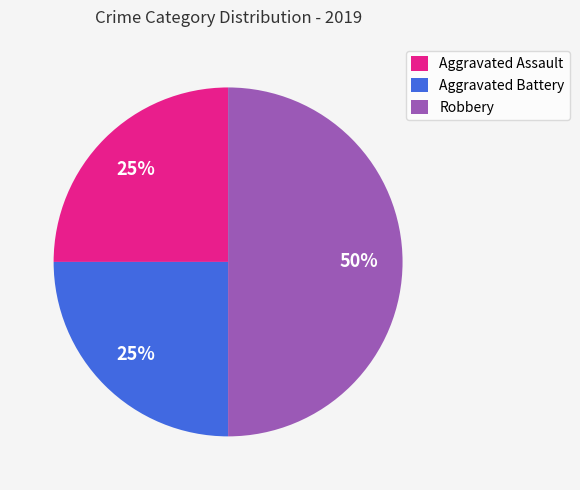

Which slice is the largest?

Robbery